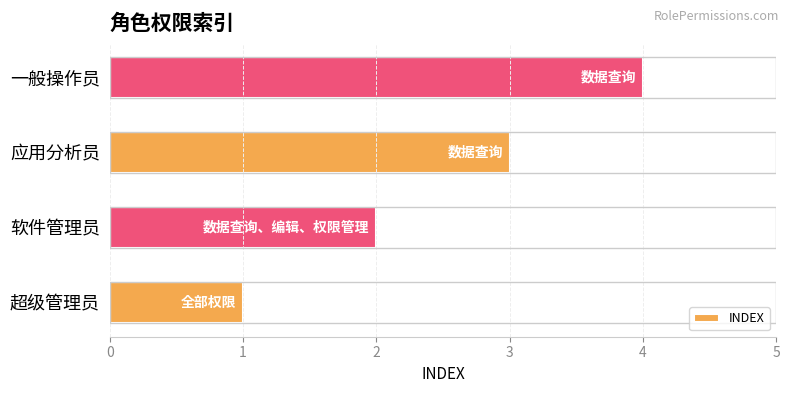

Does the chart contain stacked bars?

No